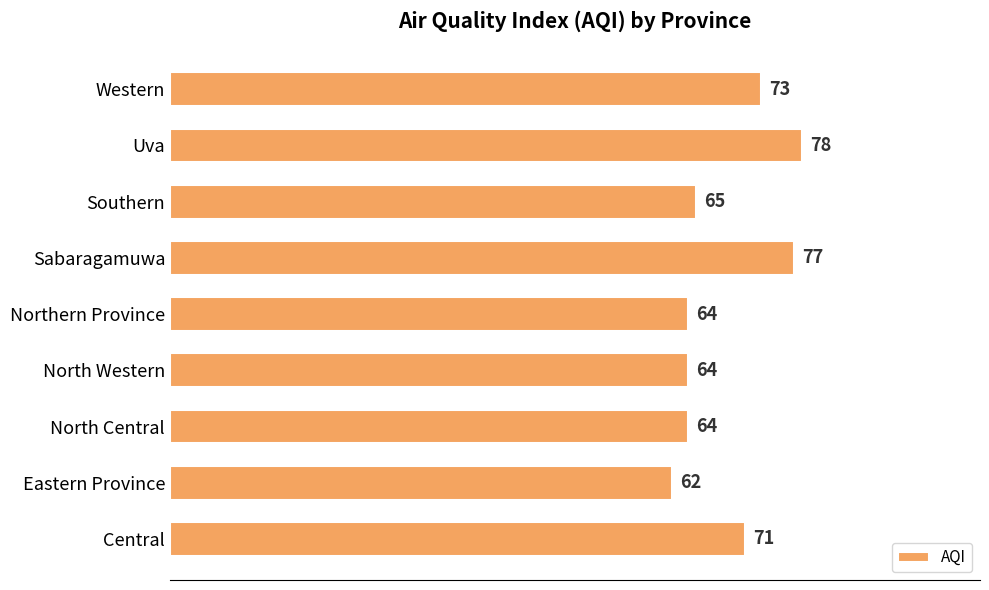

What is the maximum value shown in the chart?

78